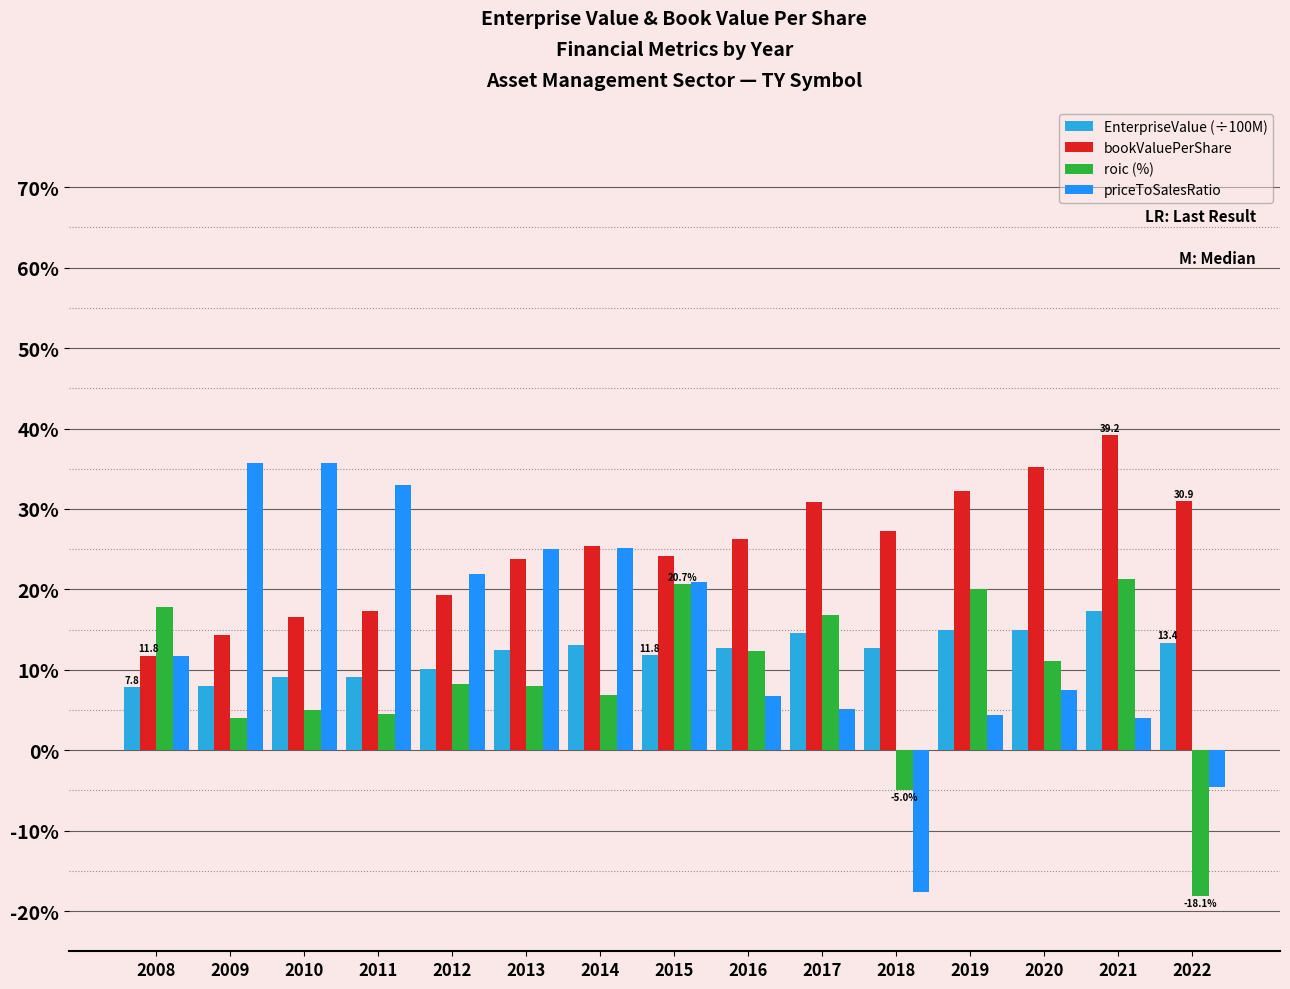

True or false: roic (%) has a value of 10.6 at 2008.

False